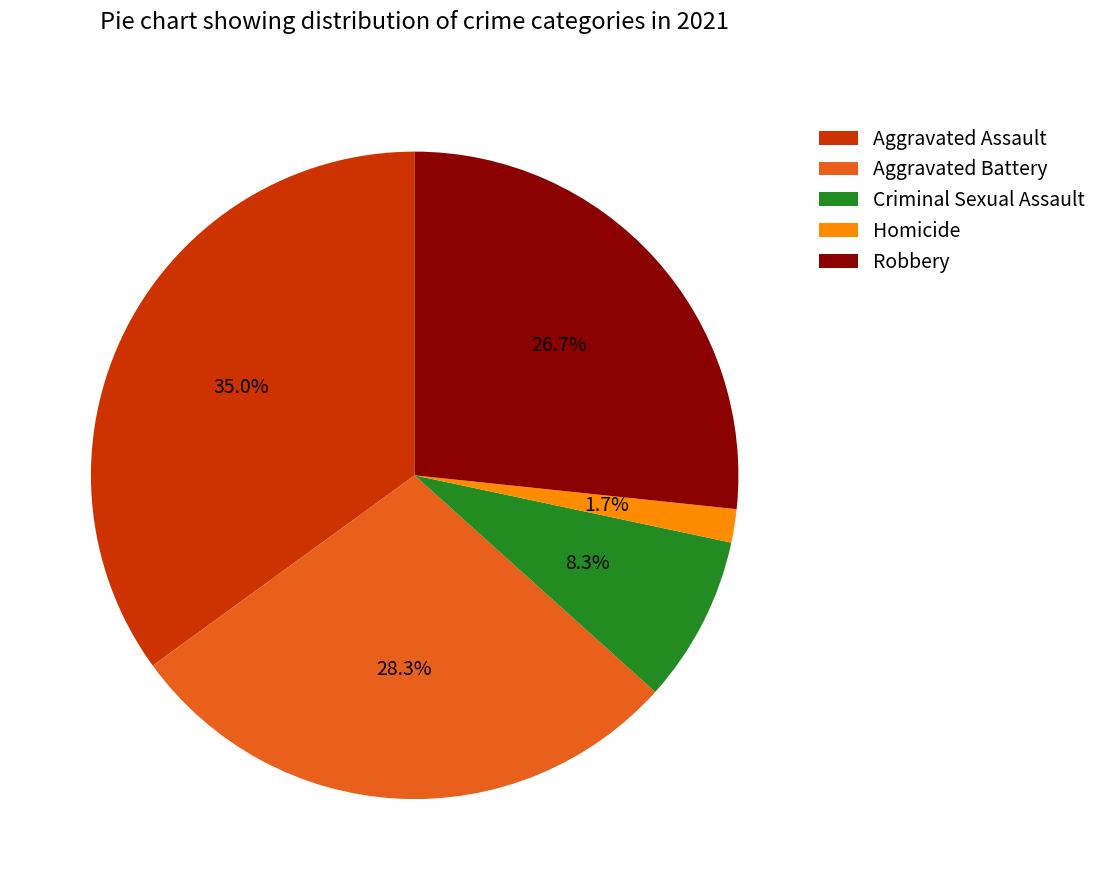

Which category has the biggest portion of the pie?

Aggravated Assault